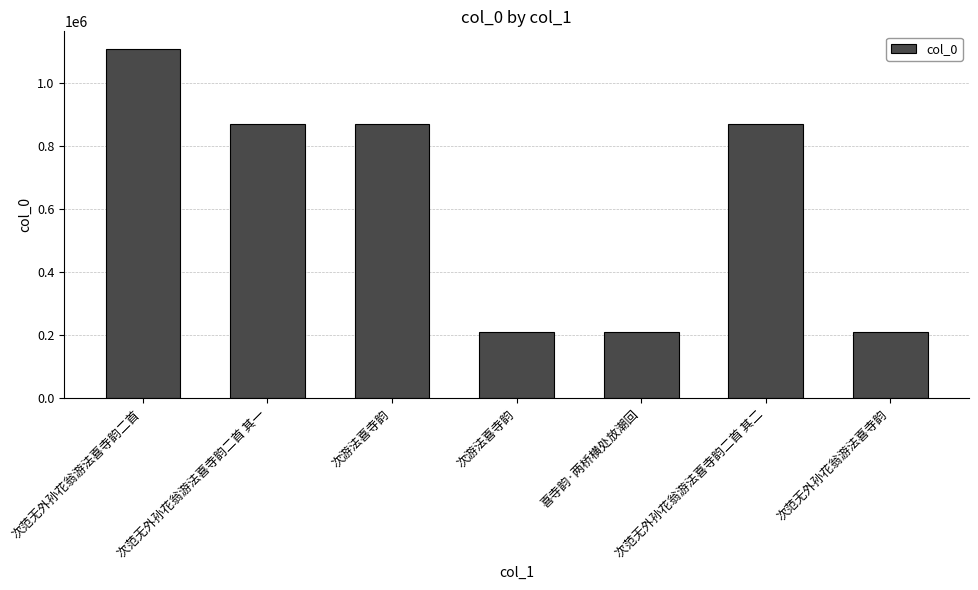

Are the bars horizontal?

No